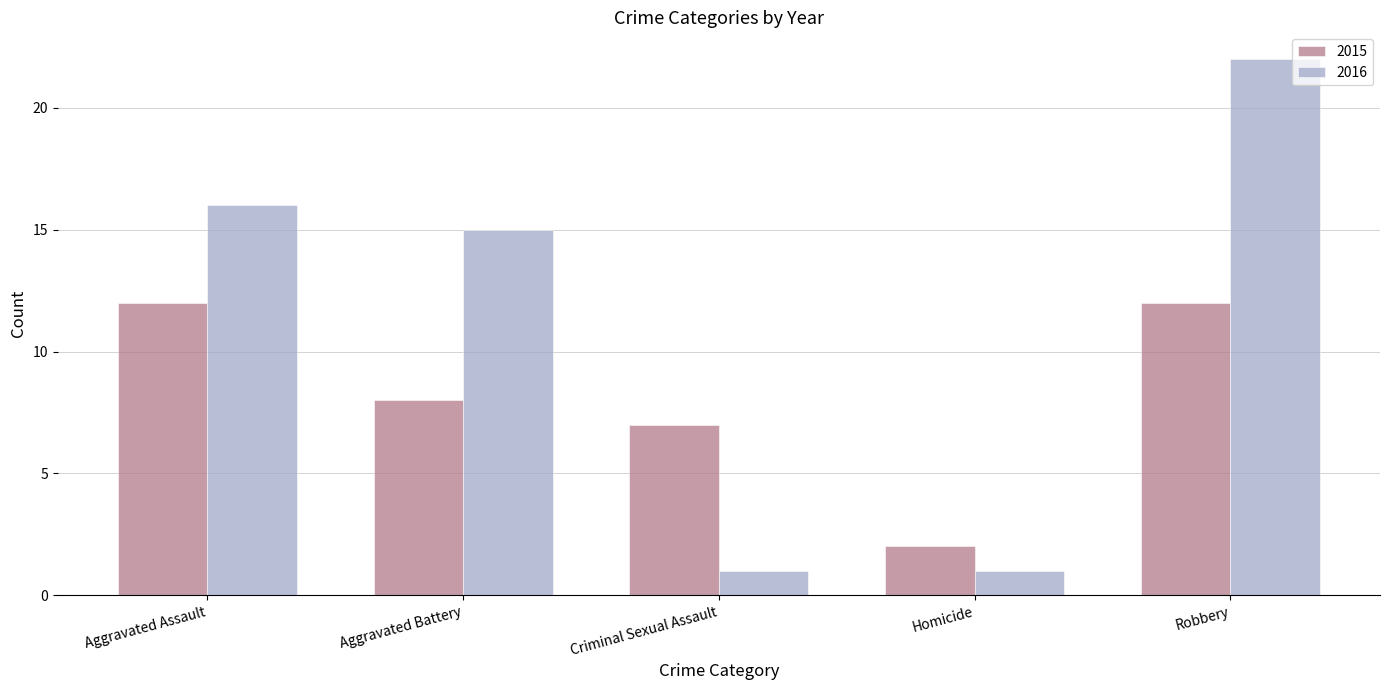

At Homicide, list the series in order from largest to smallest.

2015, 2016